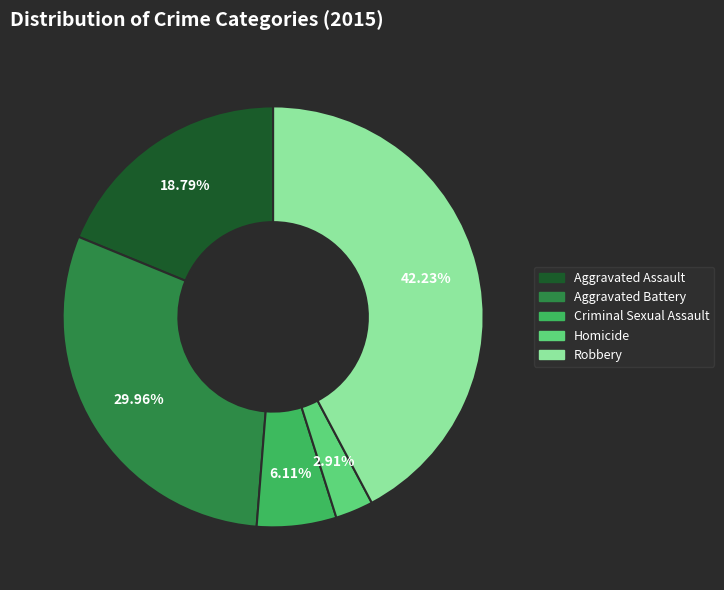

To the nearest percent, what is the combined percentage of Aggravated Battery and Criminal Sexual Assault?

36%